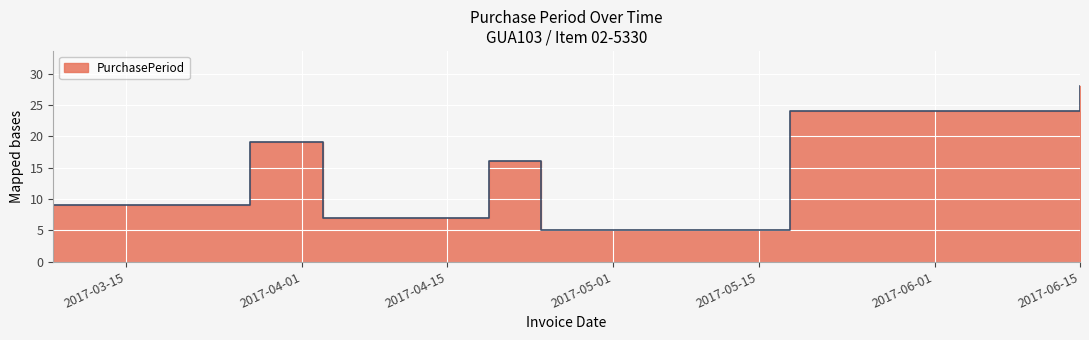

At which label is the value closest to 16?

2017-04-19